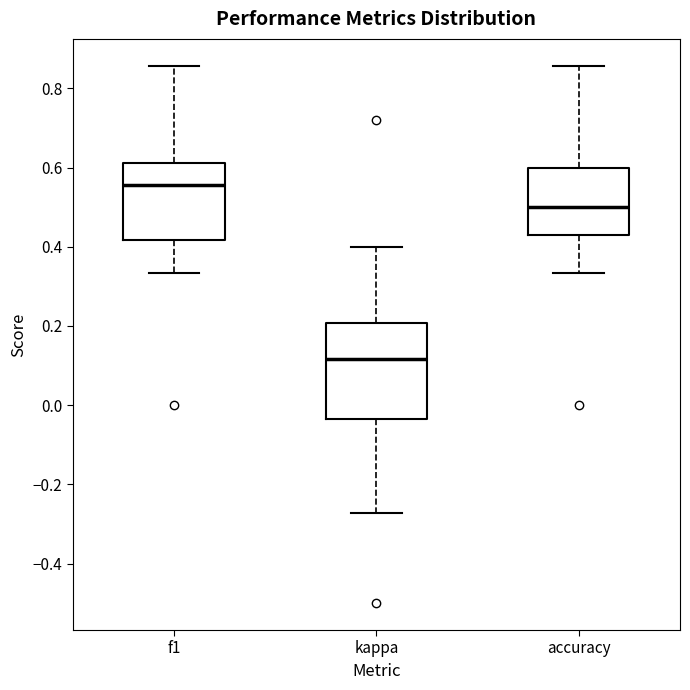

Reading left to right, read every box against the y-axis: the position of its median line, the range the box covers, and the ends of its whiskers. The values are not printed on the chart, so give them approximately, as read against the axis.

f1: median 0.56, box 0.42 to 0.62, whiskers 0.34 to 0.86
kappa: median 0.12, box -0.04 to 0.20, whiskers -0.28 to 0.40
accuracy: median 0.50, box 0.42 to 0.60, whiskers 0.34 to 0.86